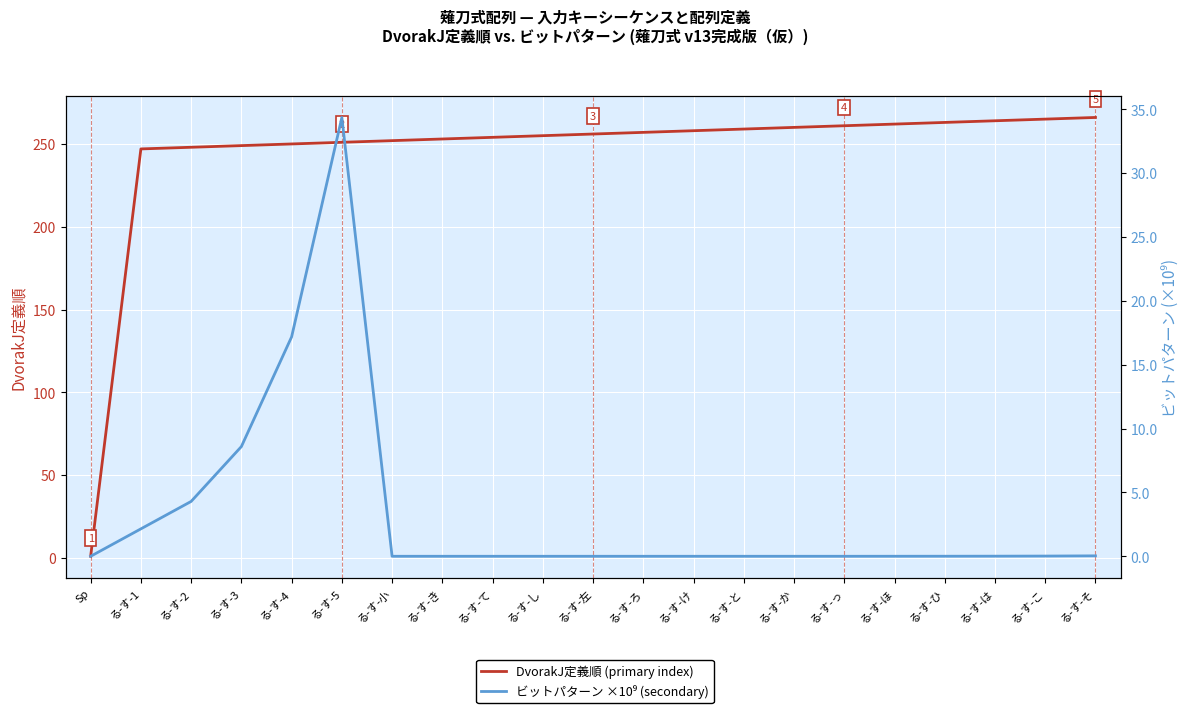

How many categories are shown in the chart?

21